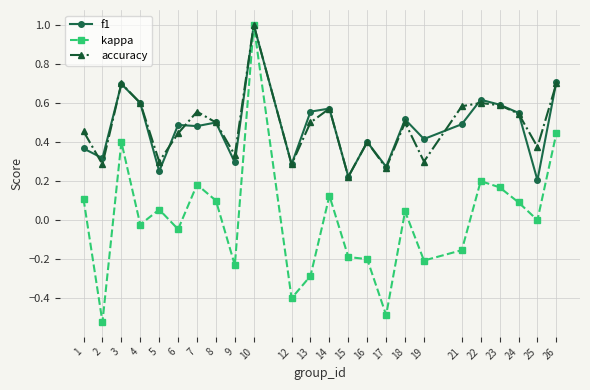

How many distinct data groups are displayed?

3